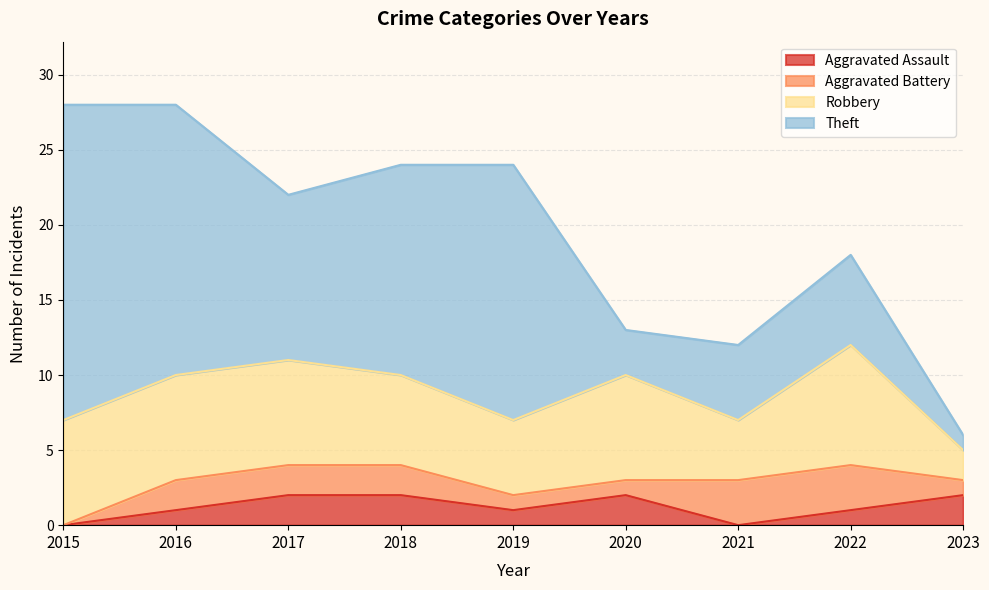

Does the chart display data point markers on the line(s)?

No